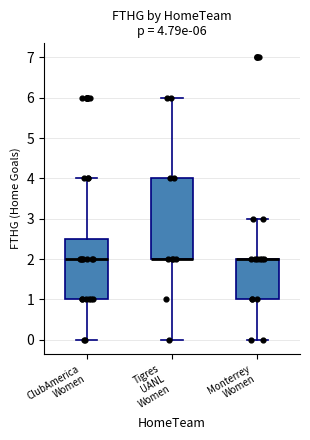

Comparing the boxes themselves (not the whiskers), which one is the tallest?

Tigres UANL Women